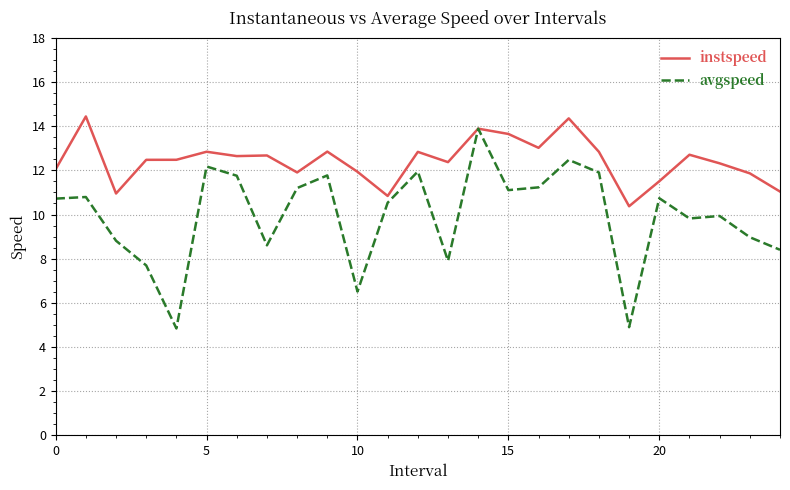

What is the greatest value displayed?

14.4